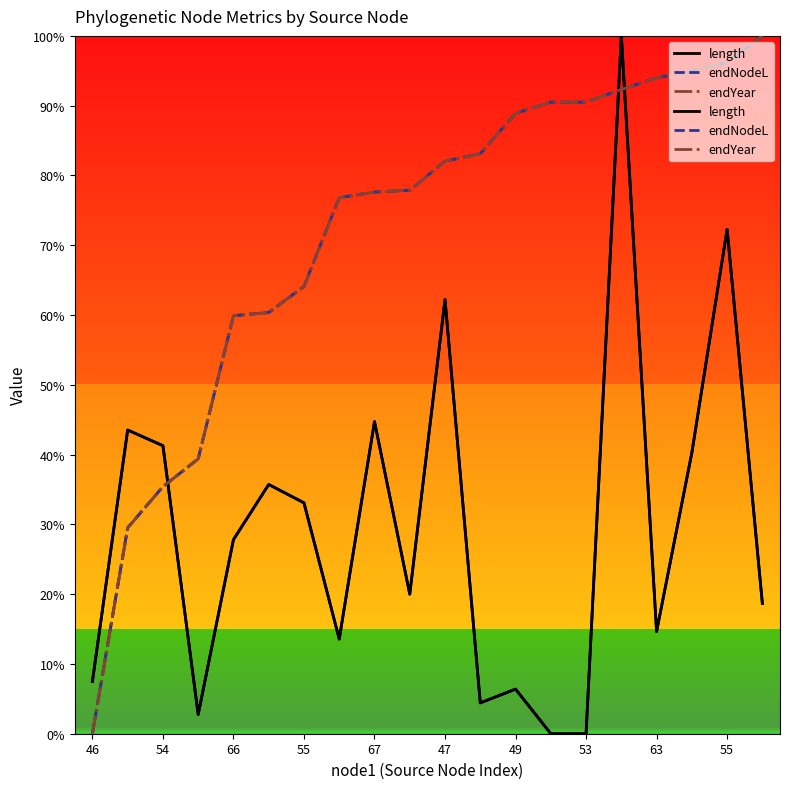

Rank the categories by length value from lowest to highest.

53, 53, 66, 71, 49, 46, 58, 63, 72, 70, 66, 55, 47, 48, 54, 46, 67, 47, 55, 75